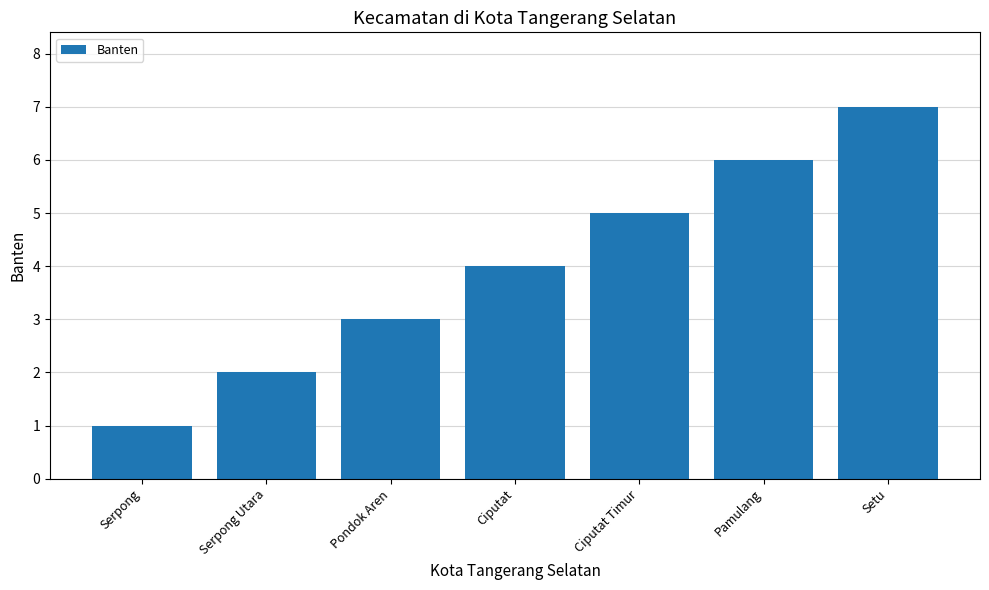

Reading right to left, extract all data points from this chart.

Setu=7	Pamulang=6	Ciputat Timur=5	Ciputat=4	Pondok Aren=3	Serpong Utara=2	Serpong=1